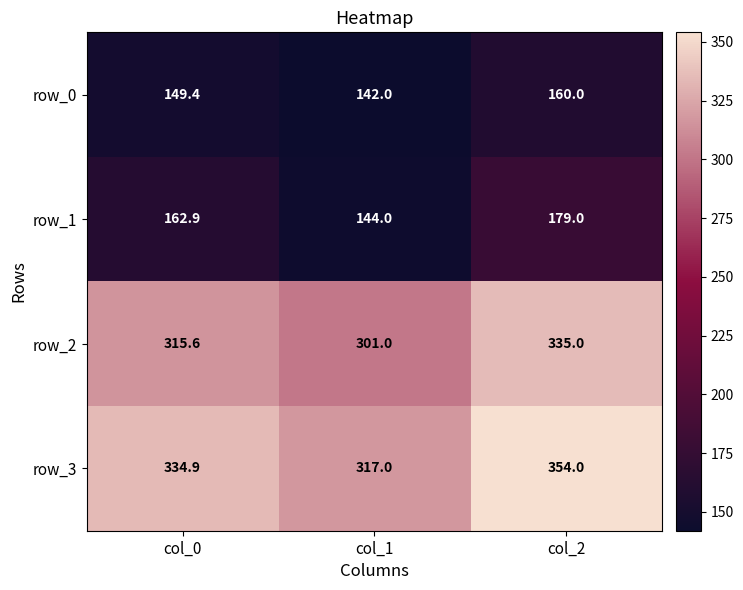

Between col_0 and col_2, which series saw the biggest shift?

row_2